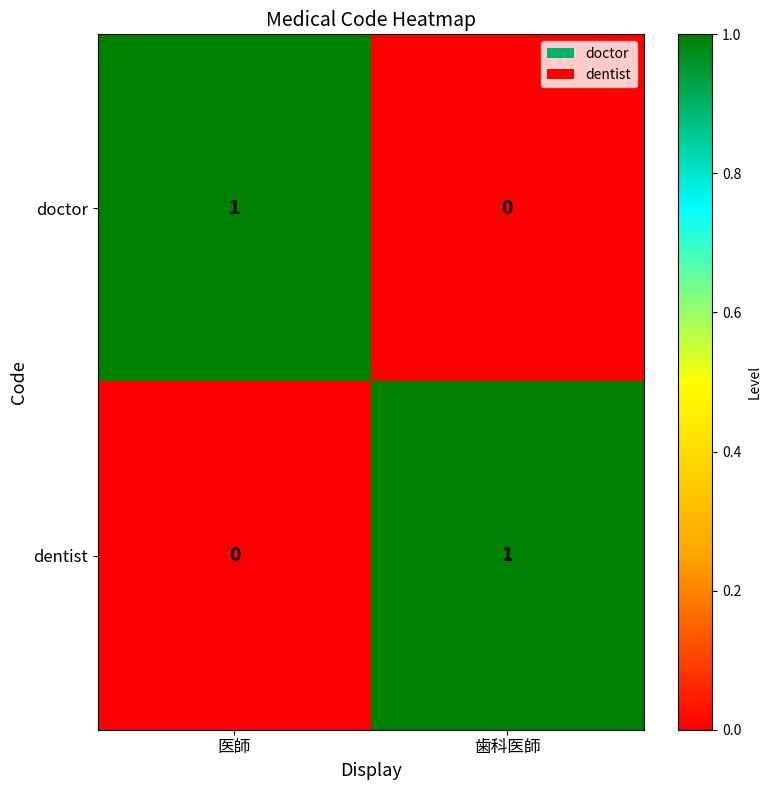

Rank the categories by dentist value from lowest to highest.

医師, 歯科医師